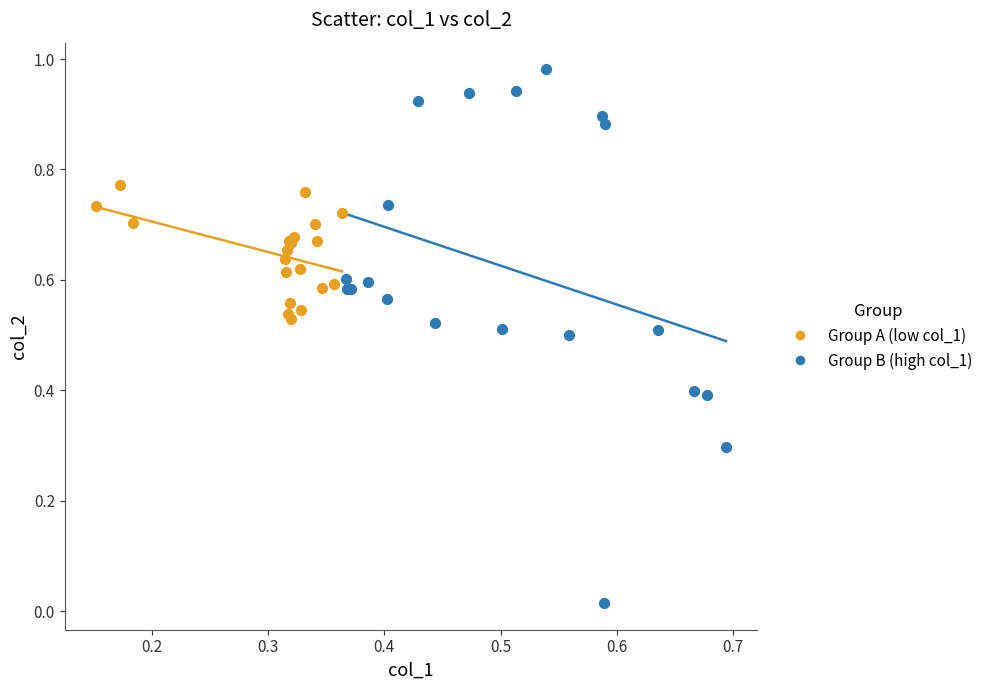

What are all the series names shown in the legend?

Group A (low col_1), Group B (high col_1)